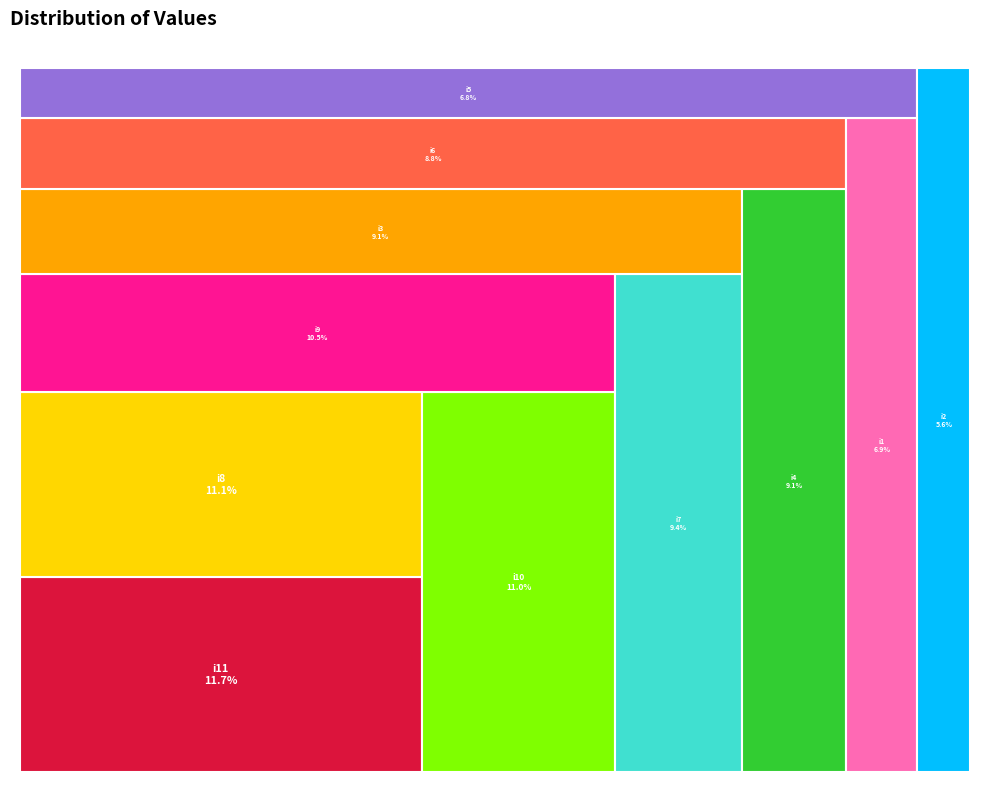

To the nearest percent, what percentage of the pie is i3?

9%